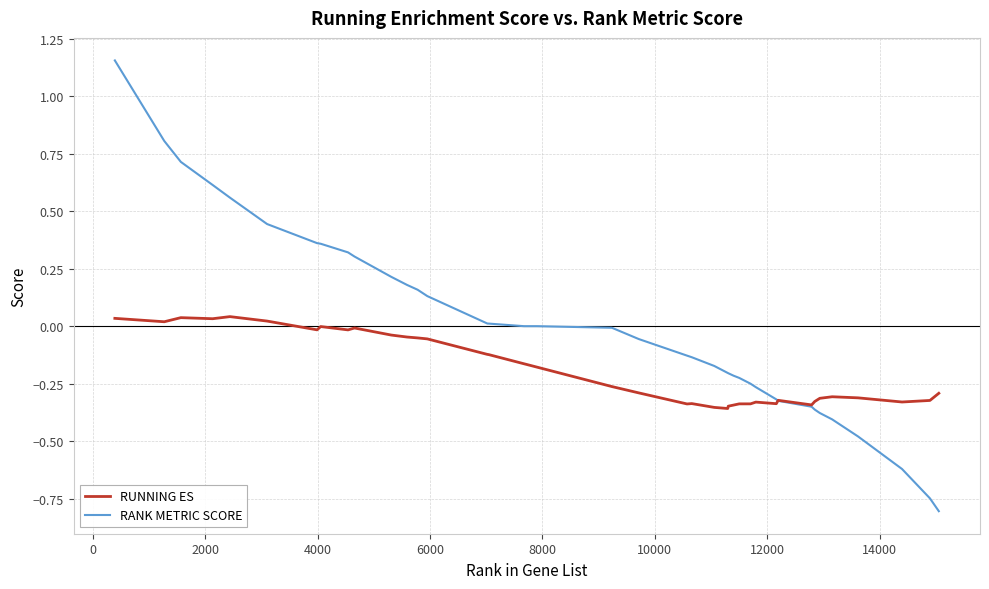

Which series has the largest range (max minus min)?

RANK METRIC SCORE